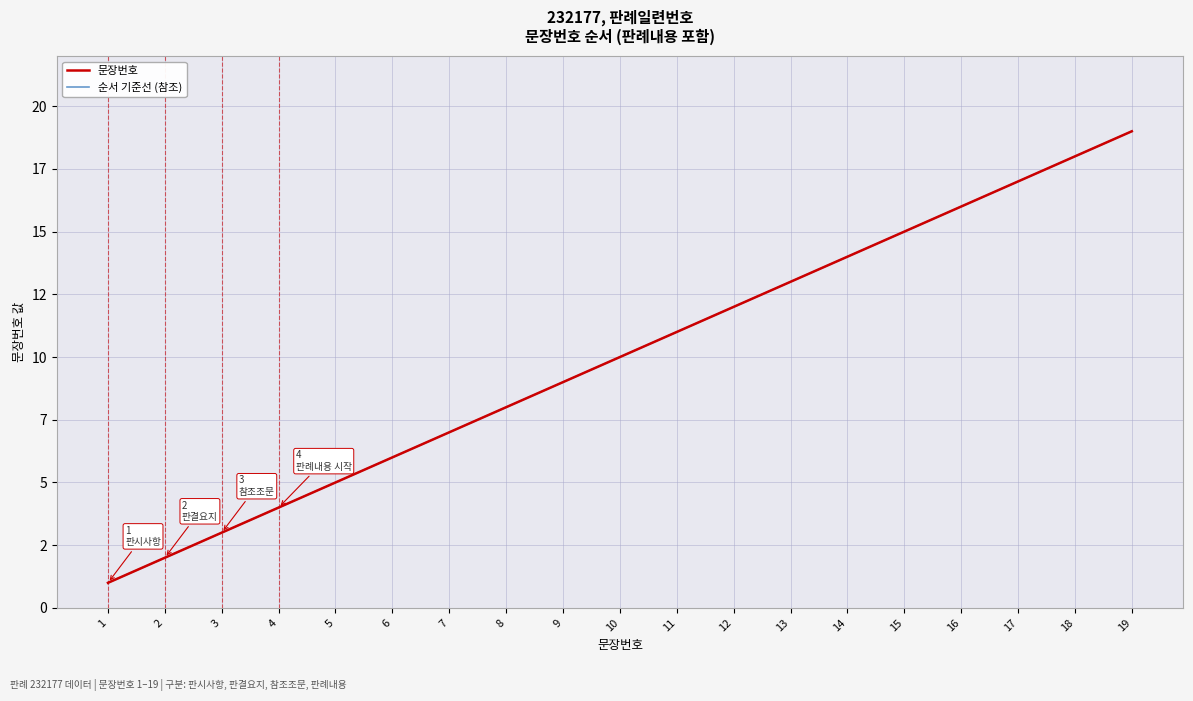

What is the average value of the 문장번호 series?

10